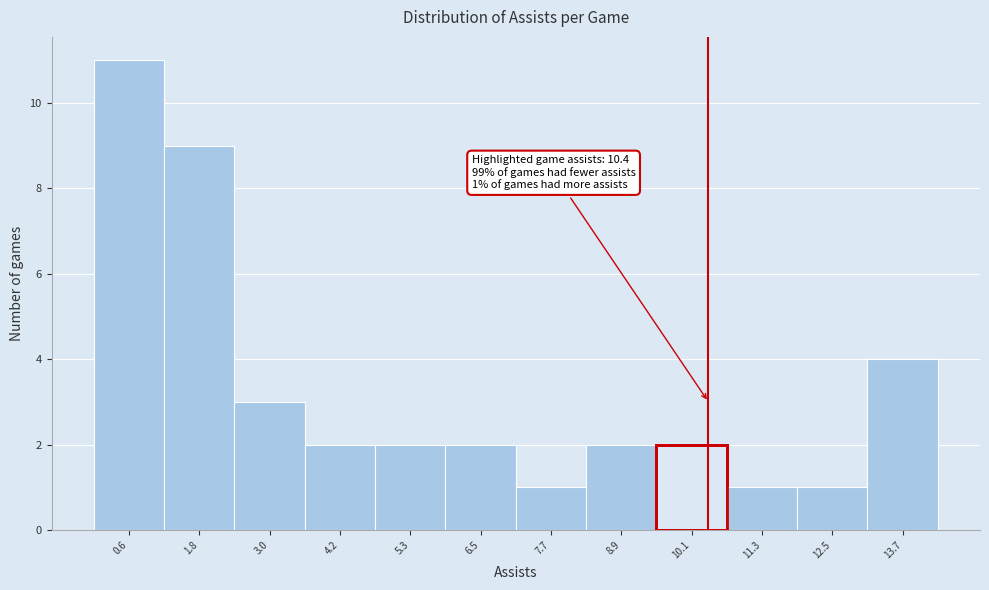

Over which range of the x-axis is the bar tallest?

0.0 to 1.2